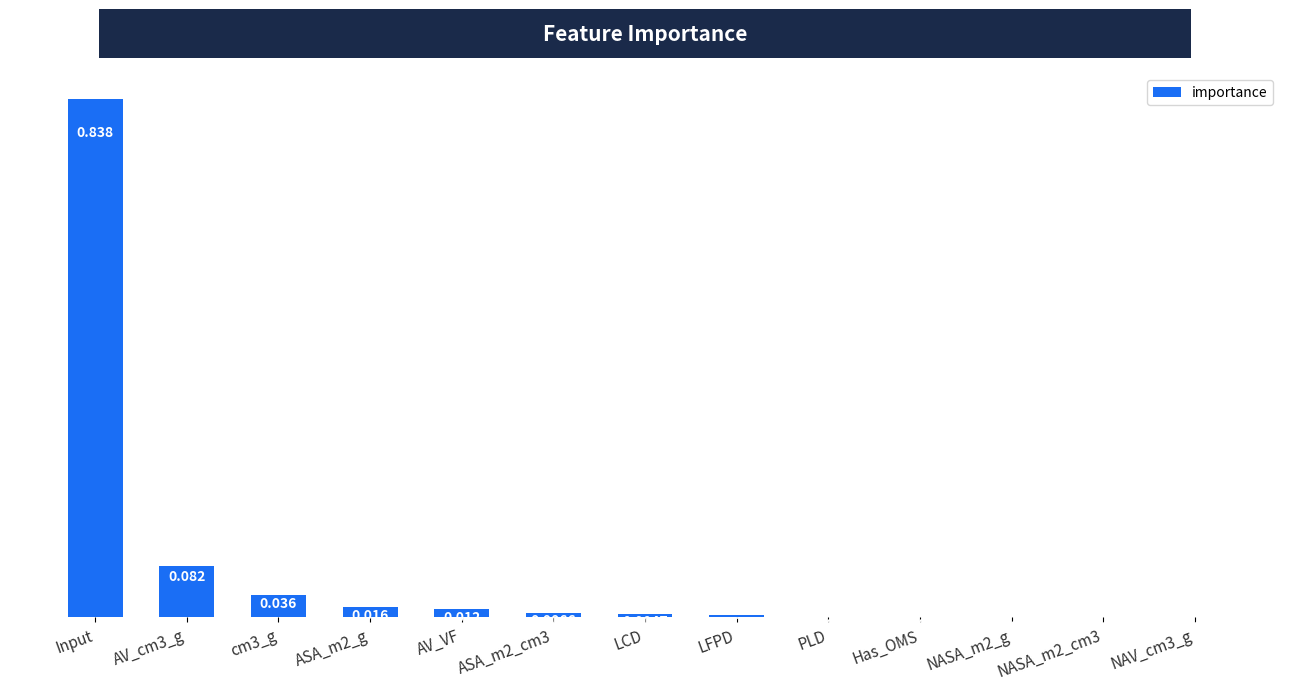

Which label corresponds to the largest value in the chart?

Input